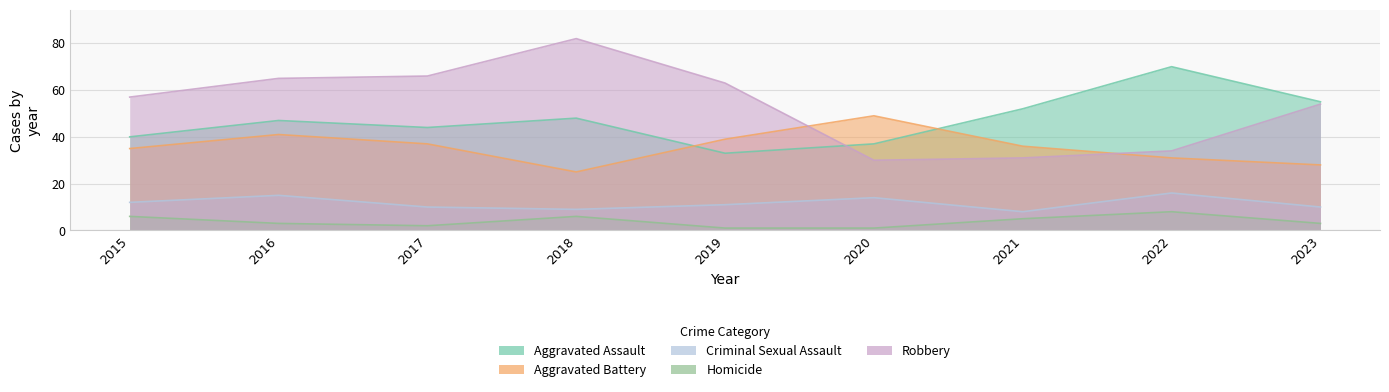

What is the greatest value displayed?

82